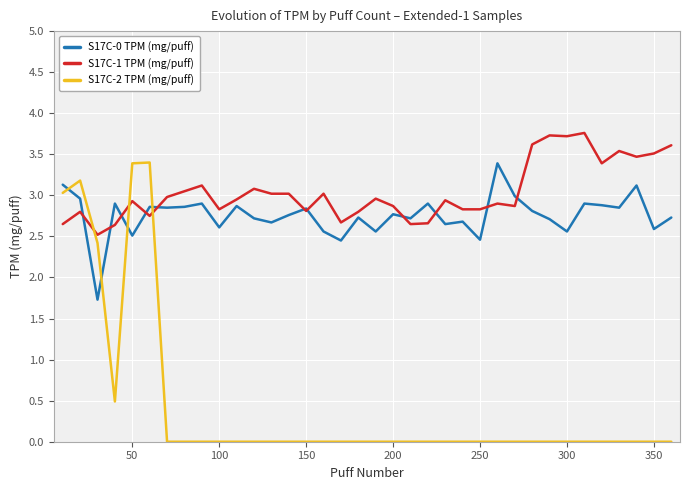

In S17C-0 TPM (mg/puff), how many points are higher than both neighbors (excluding endpoints)?

12